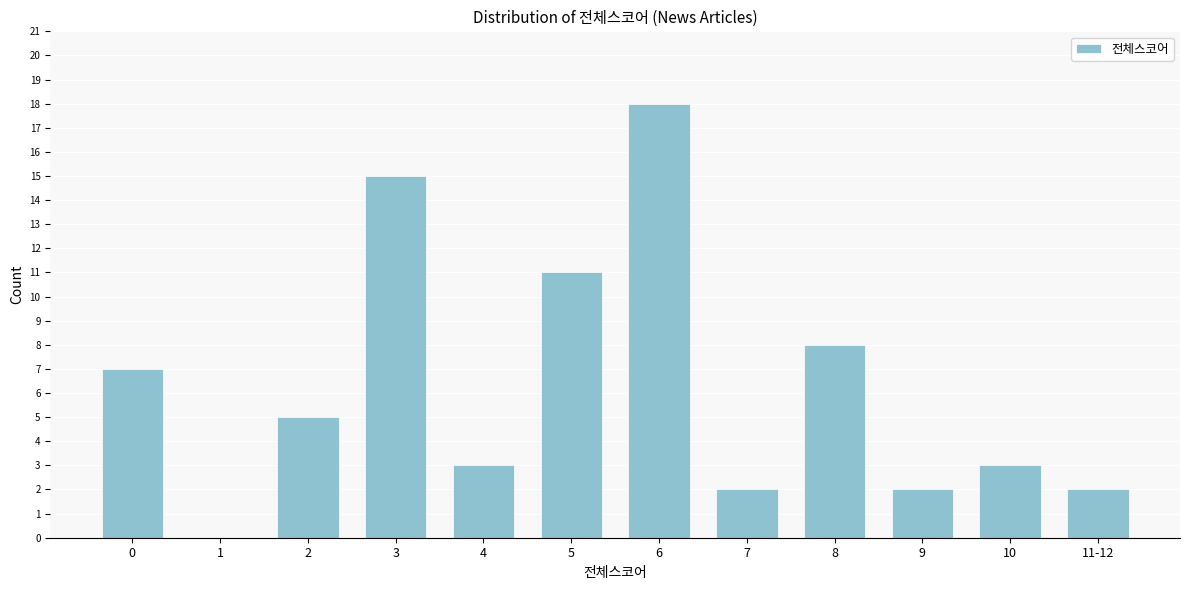

Reading left to right, extract all data points from this chart.

0=7	1=0	2=5	3=15	4=3	5=11	6=18	7=2	8=8	9=2	10=3	11-12=2